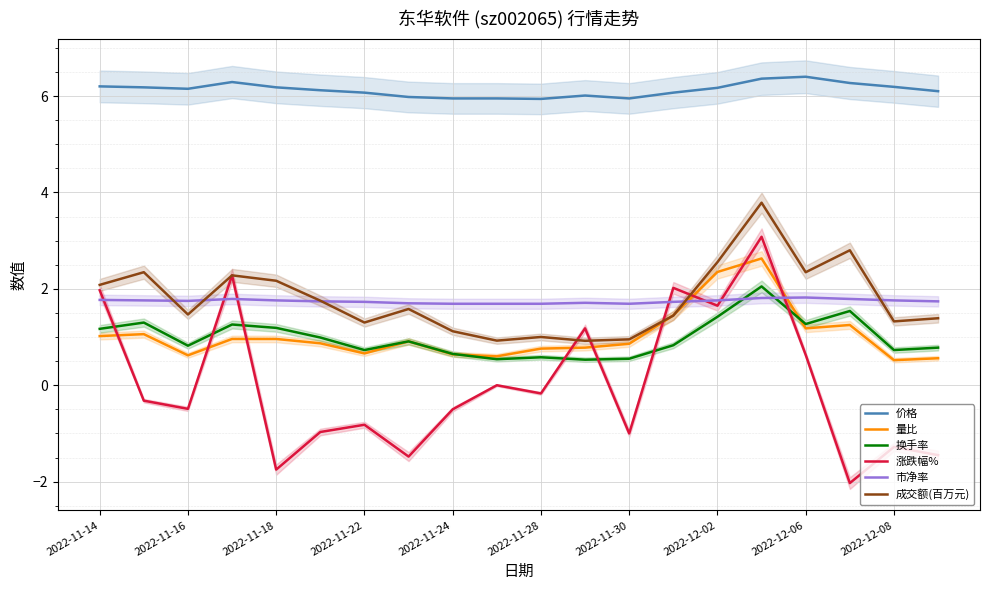

What is the maximum value shown in the chart?

6.4